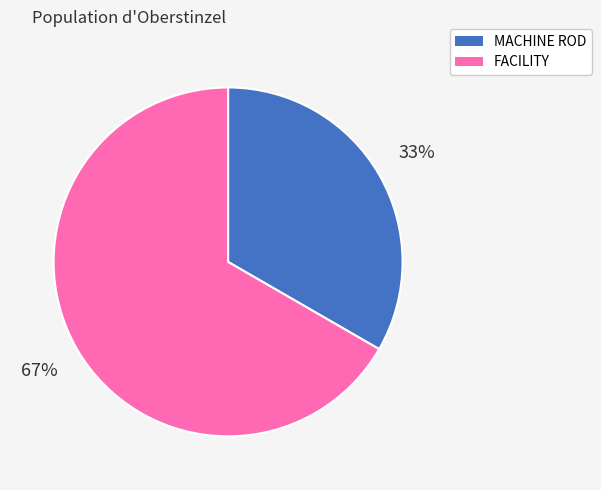

The MACHINE ROD slice represents 33% of the pie. True or false?

True